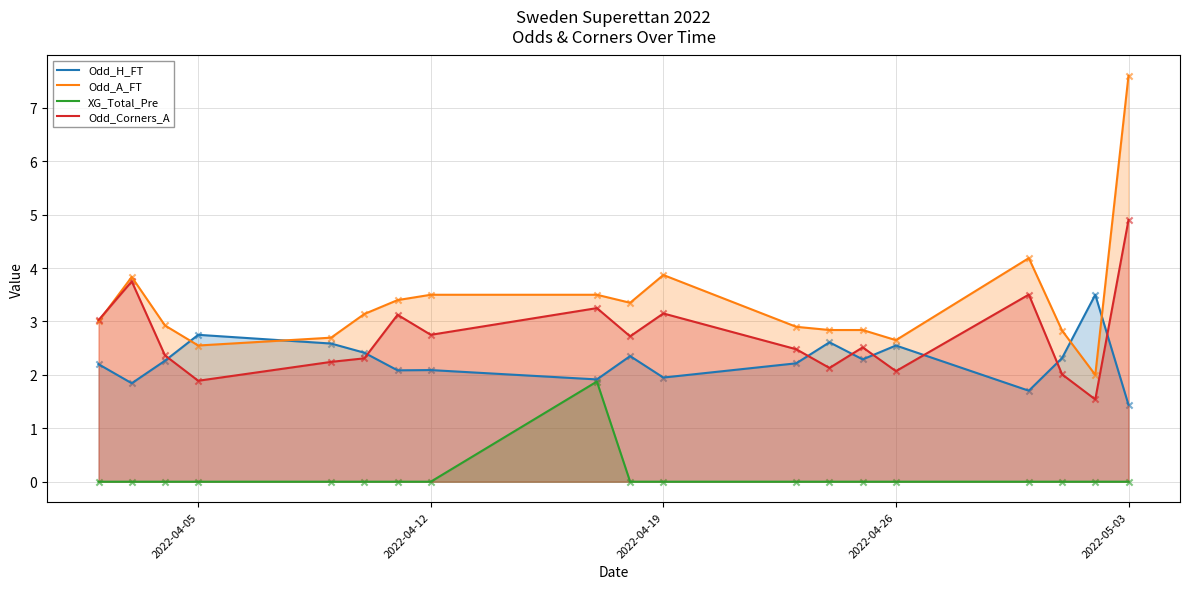

At which category is the sum across all series the highest?

18